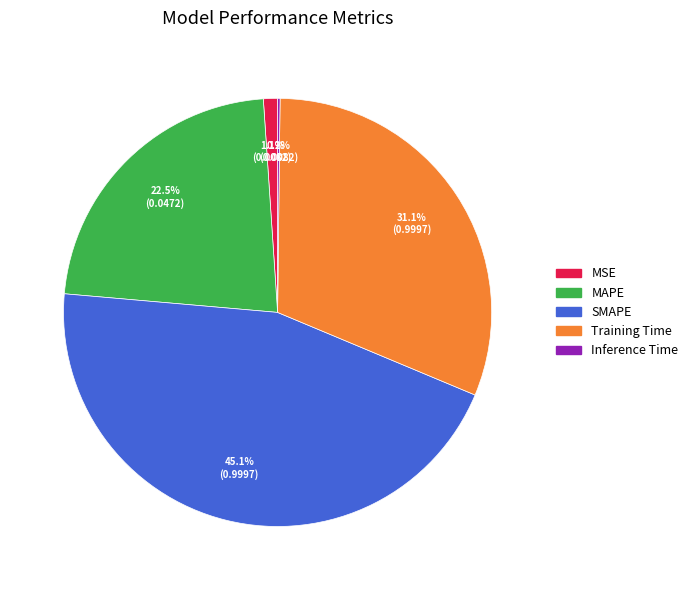

What portion of the pie excludes MAPE?

77.5%